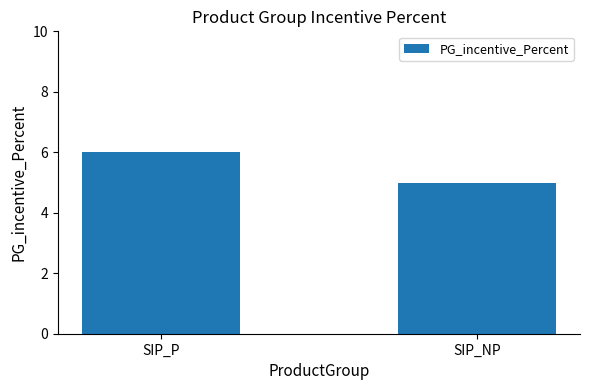

What is the greatest value displayed?

6